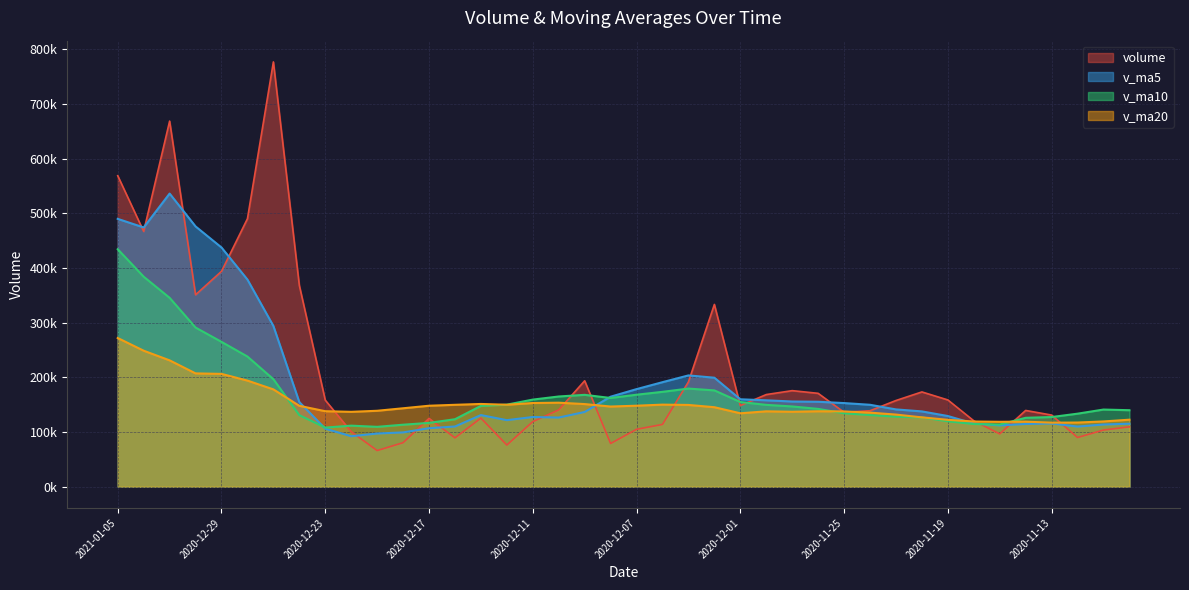

How many distinct data groups are displayed?

4